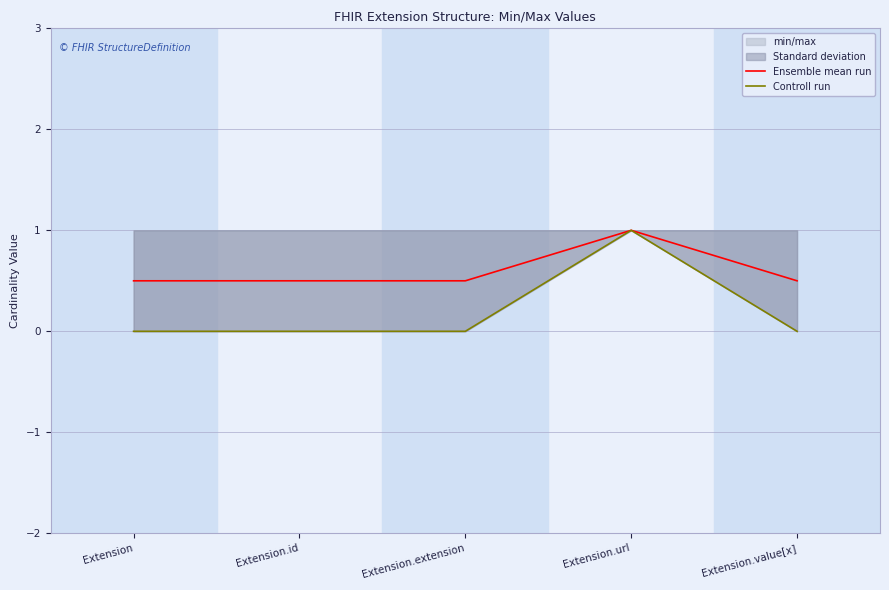

Is it true that Ensemble mean run equals 0.2 at Extension.extension?

False